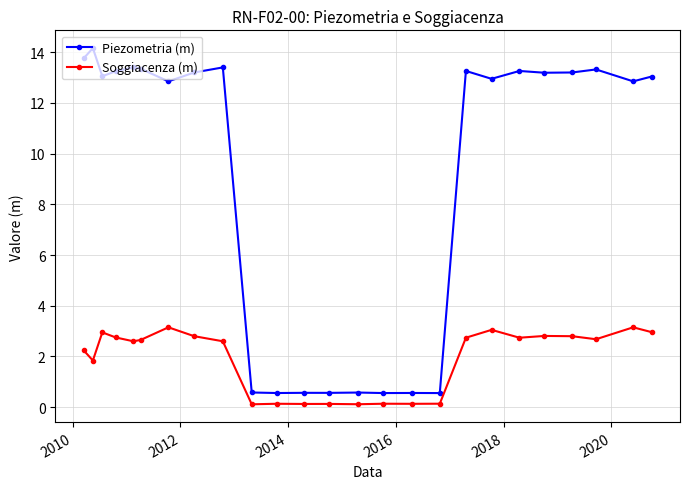

True or false: Piezometria (m) and Soggiacenza (m) cross at least once.

False